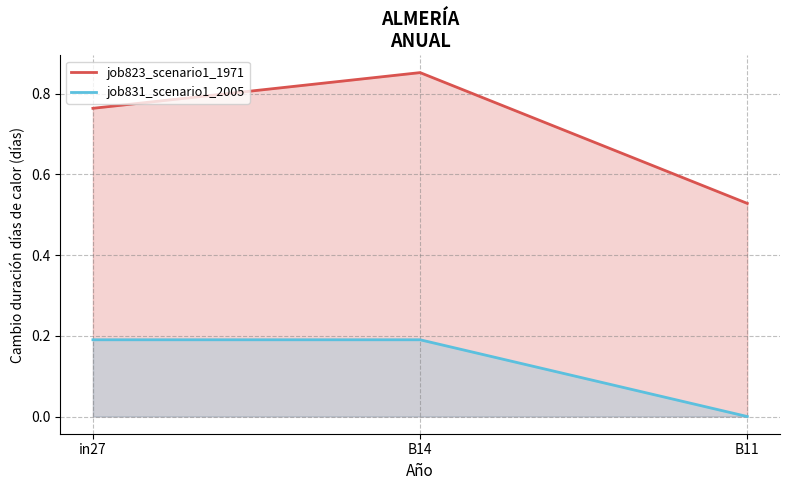

Where is job831_scenario1_2005 nearest to the value 0?

B11